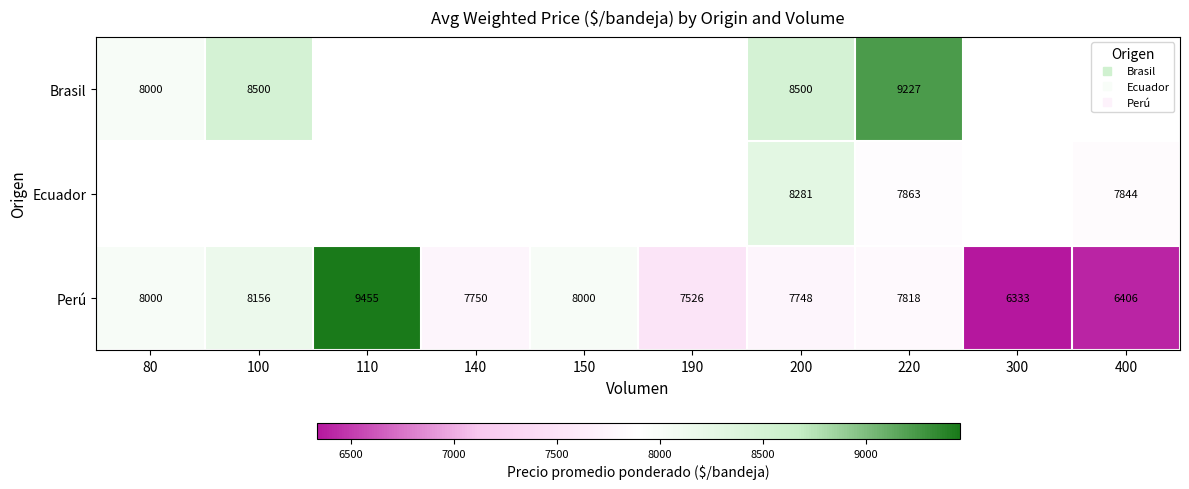

The value of Perú at 100 is 8156.0. True or false?

True